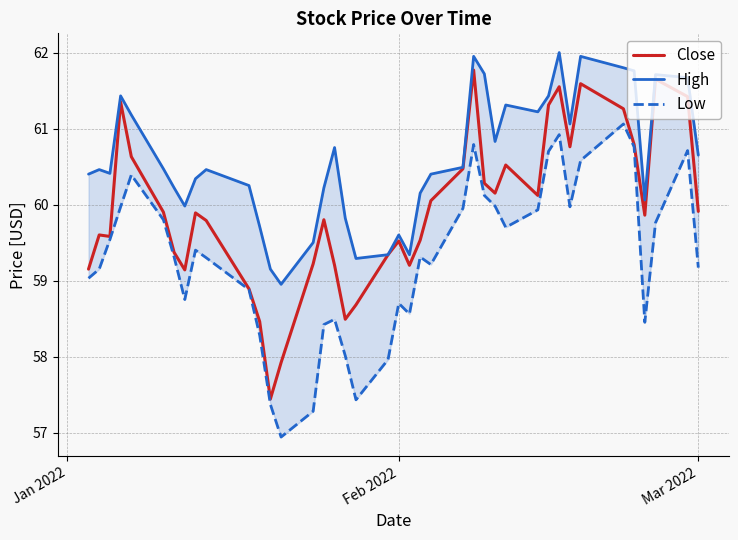

What is the highest value of the Close series?

61.8